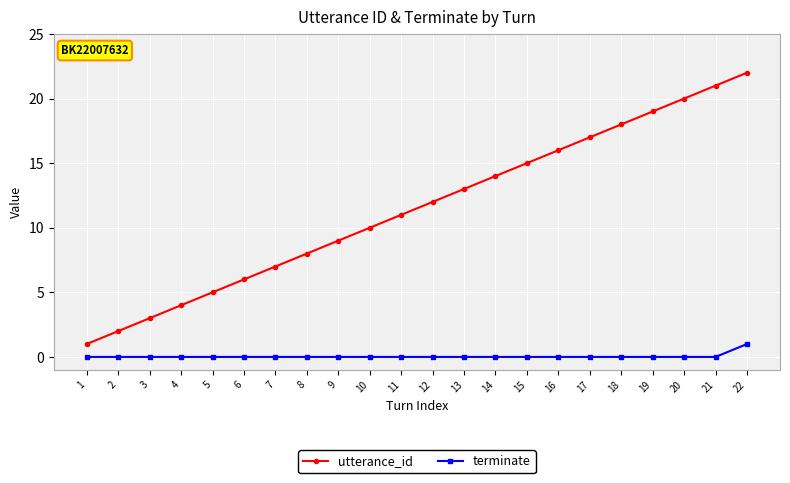

What is the difference between the highest and lowest values at 16?

16